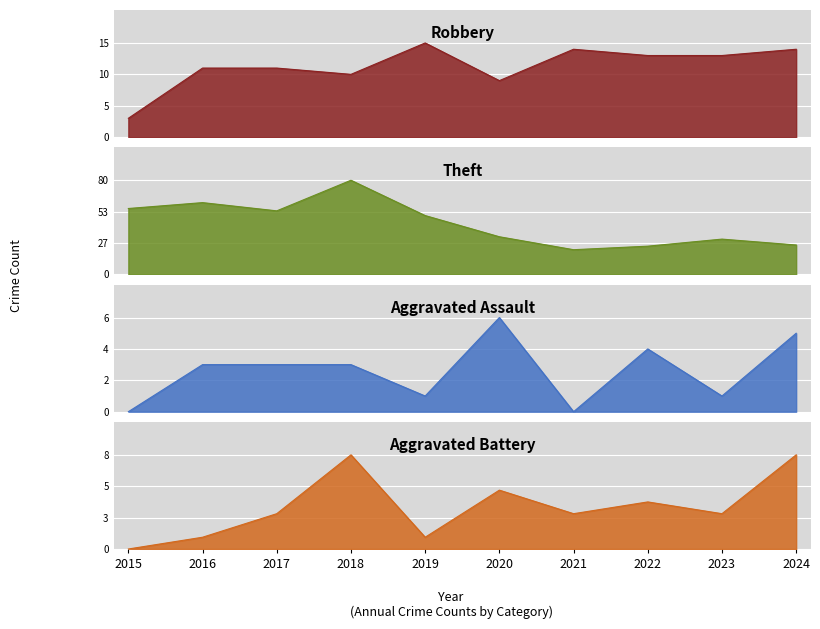

Which category has the highest value across all series?

2018